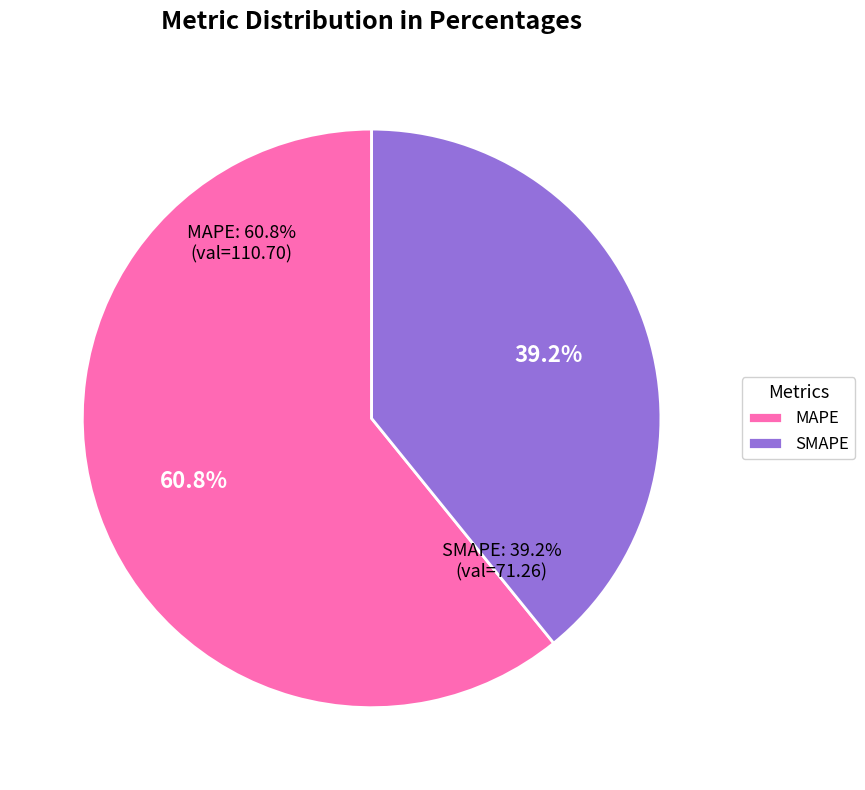

Is there any slice that represents more than half of the pie?

Yes